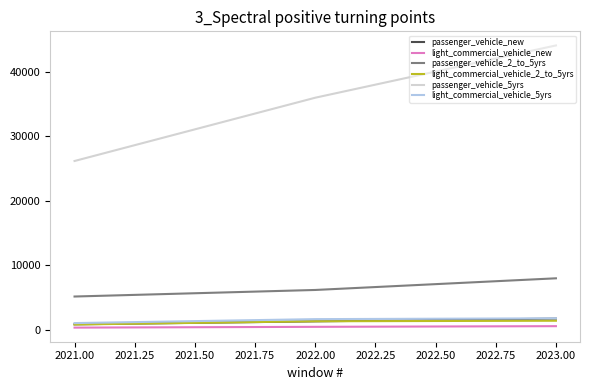

Which series has the widest spread of values?

passenger_vehicle_5yrs